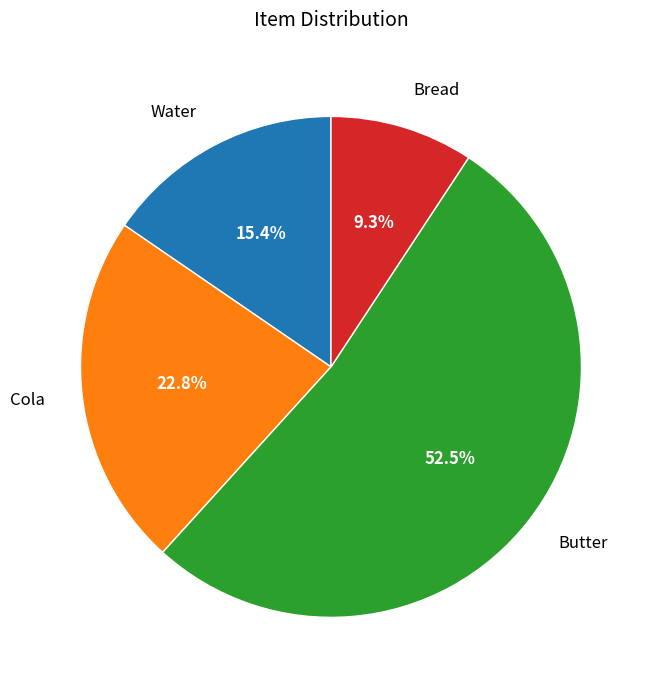

Is it true that Water is 28% of the pie?

False